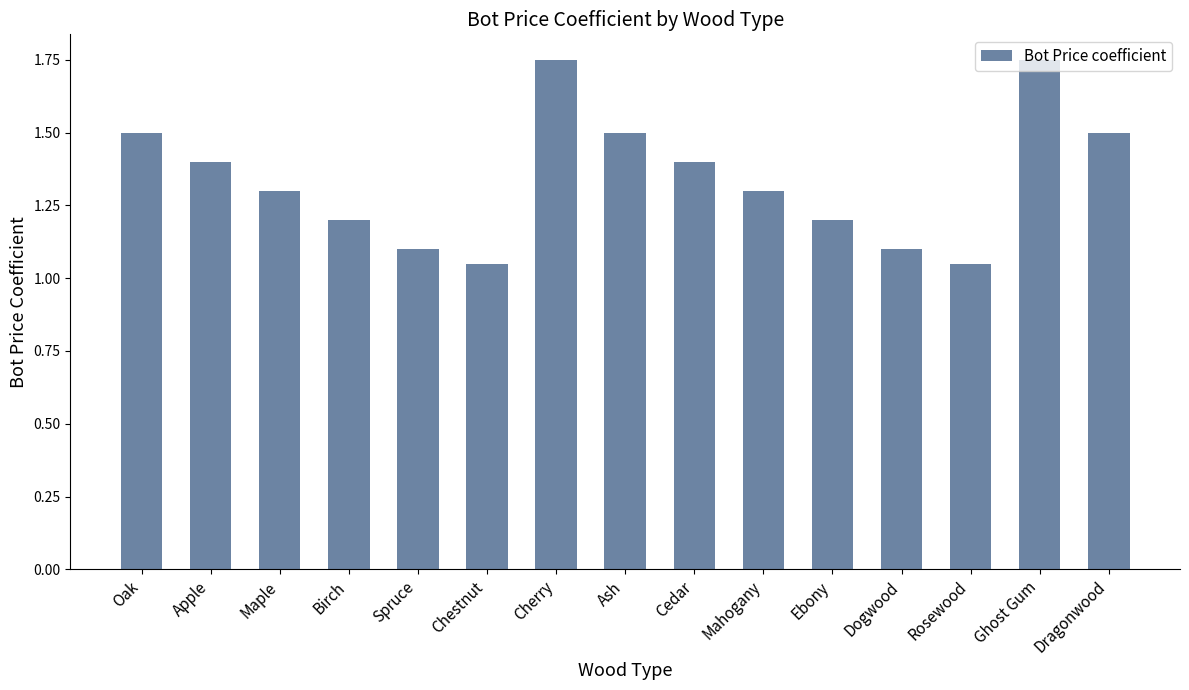

What is the ratio of the value at Rosewood to the value at Ash?

0.7